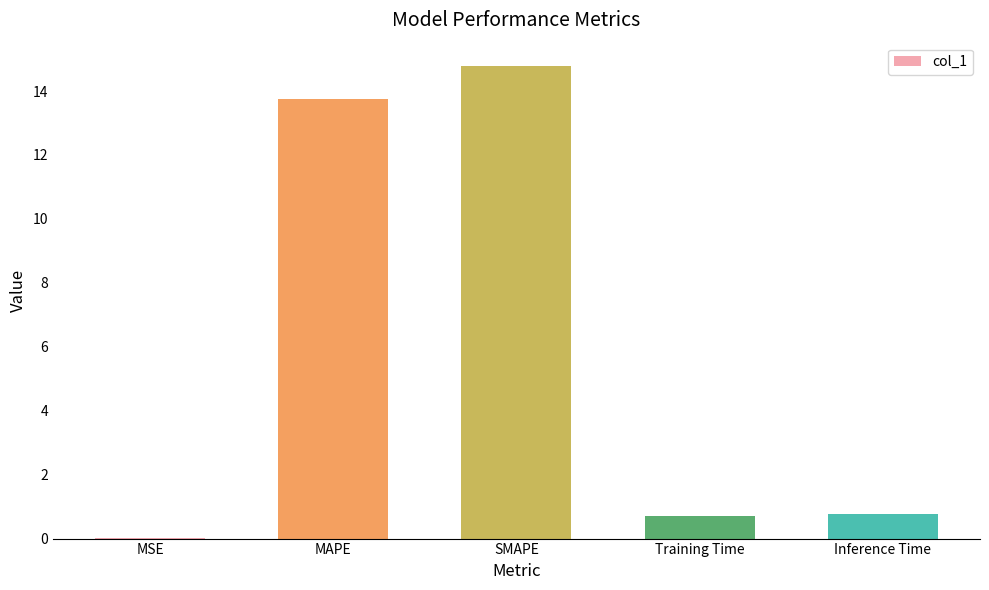

What value does the data have at Inference Time?

0.8